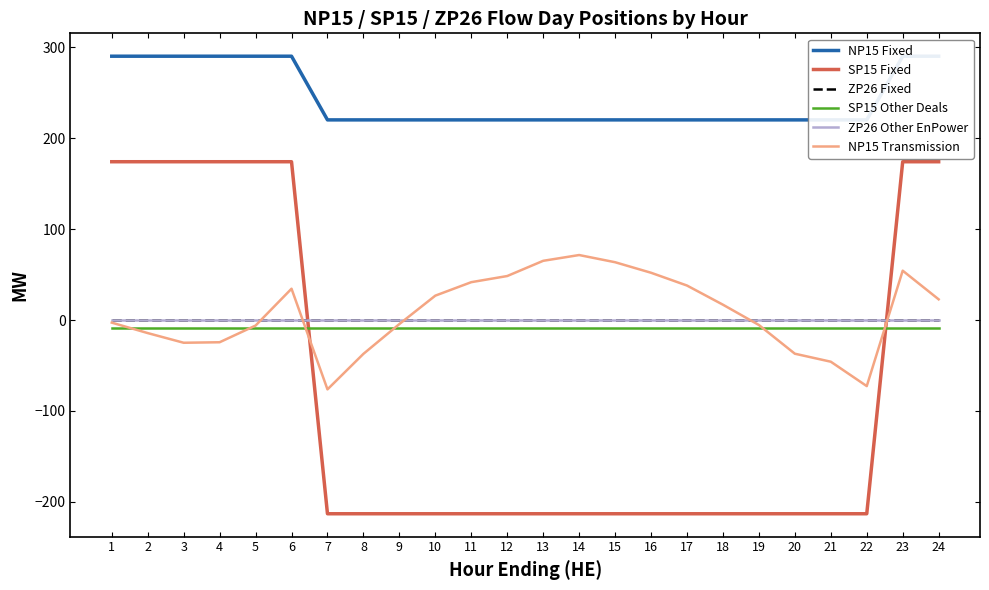

Which label corresponds to the smallest value in the chart?

7